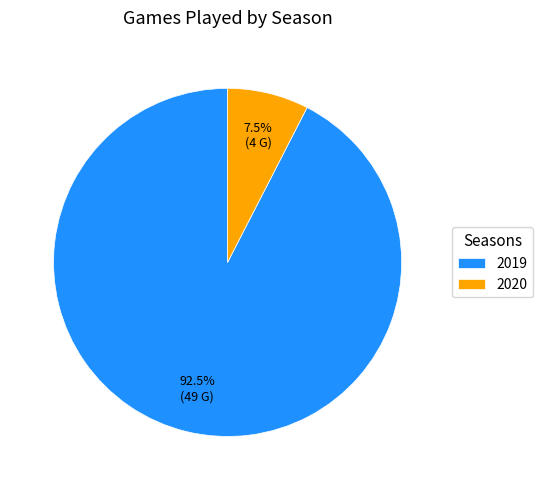

Count the number of slices in the pie.

2